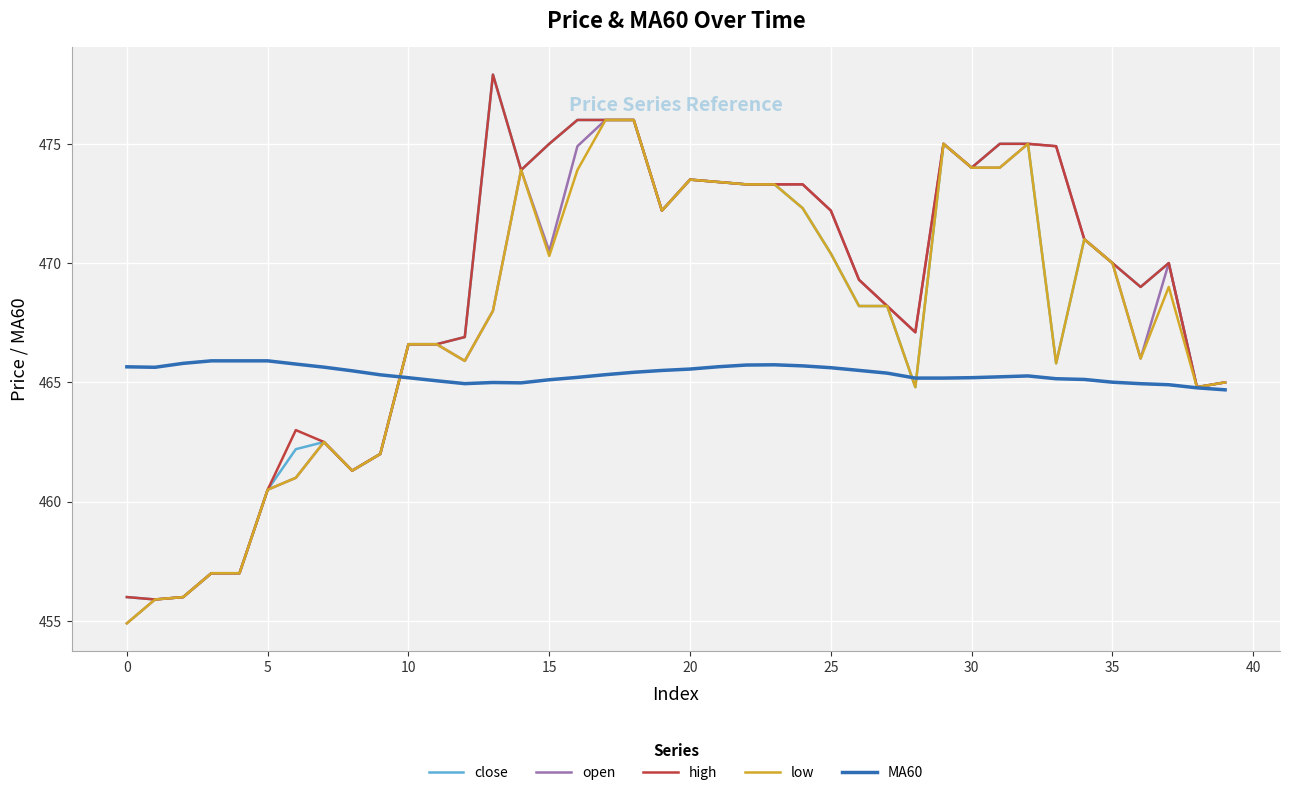

What is the smallest value displayed?

454.9